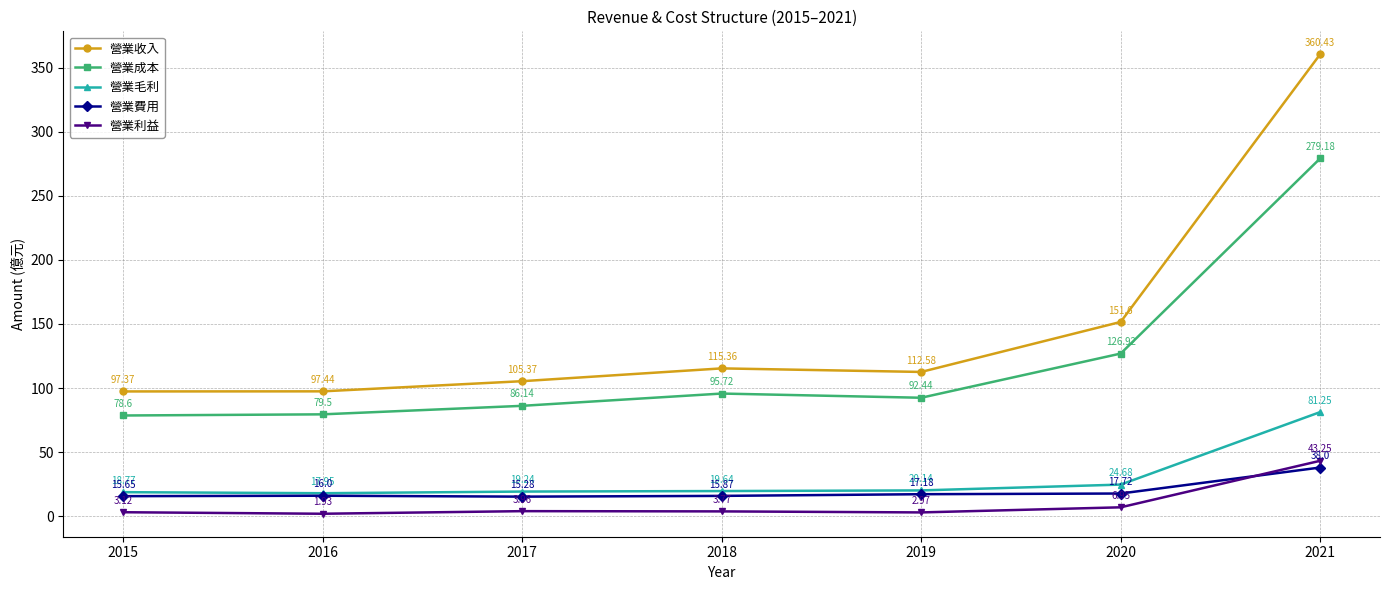

What is the value of the 營業費用 point at the 5th from the left?

17.2